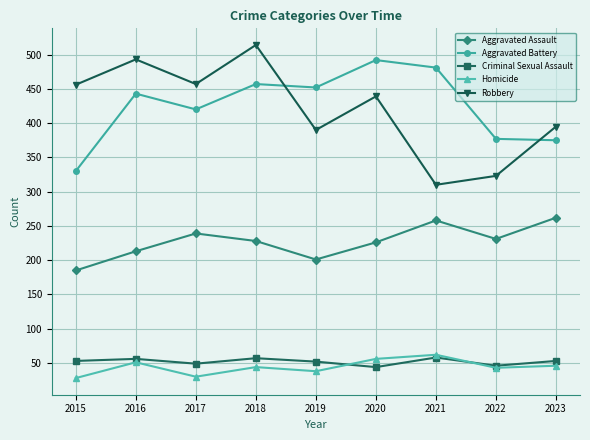

What is the difference between the highest and lowest values at 2018?

470